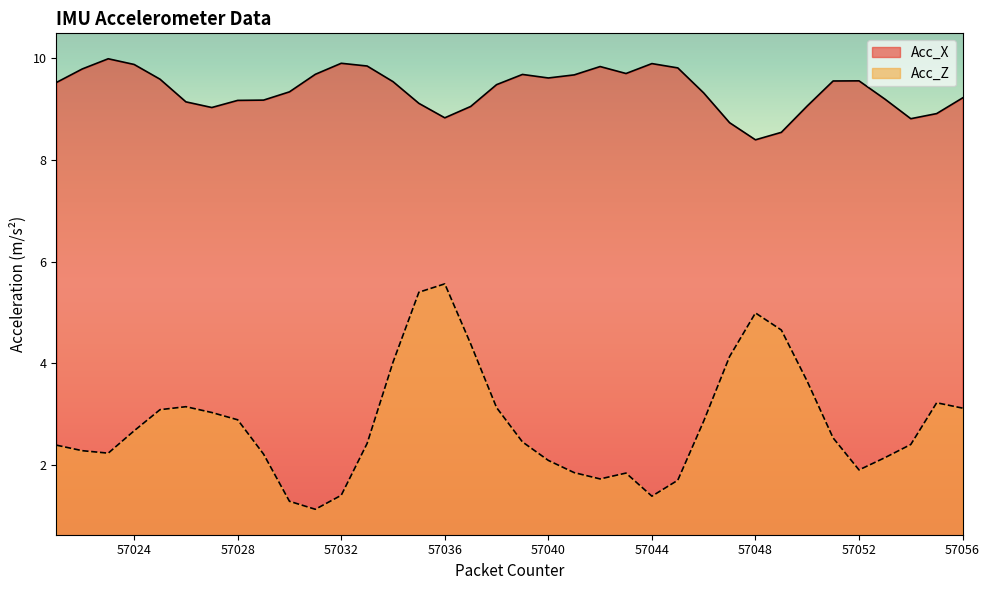

At how many categories does at least one series exceed 3?

36